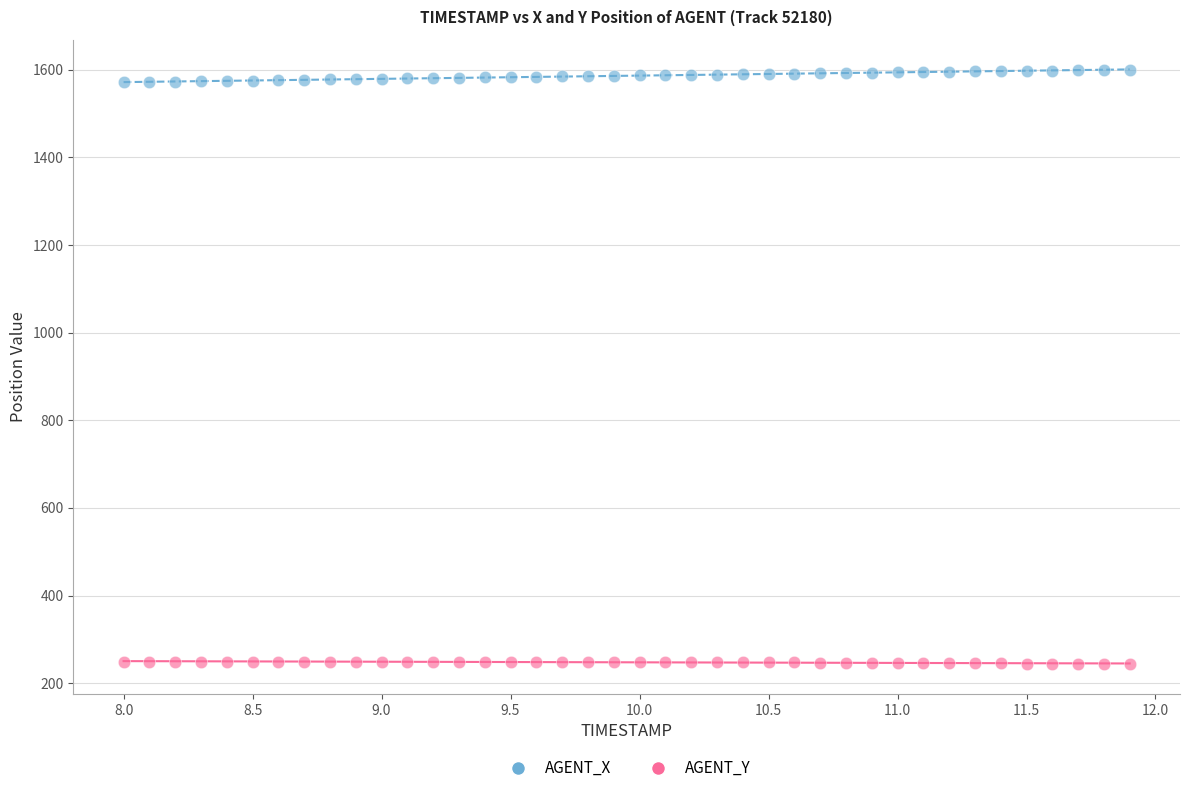

Which series reaches the maximum Y coordinate?

AGENT_X